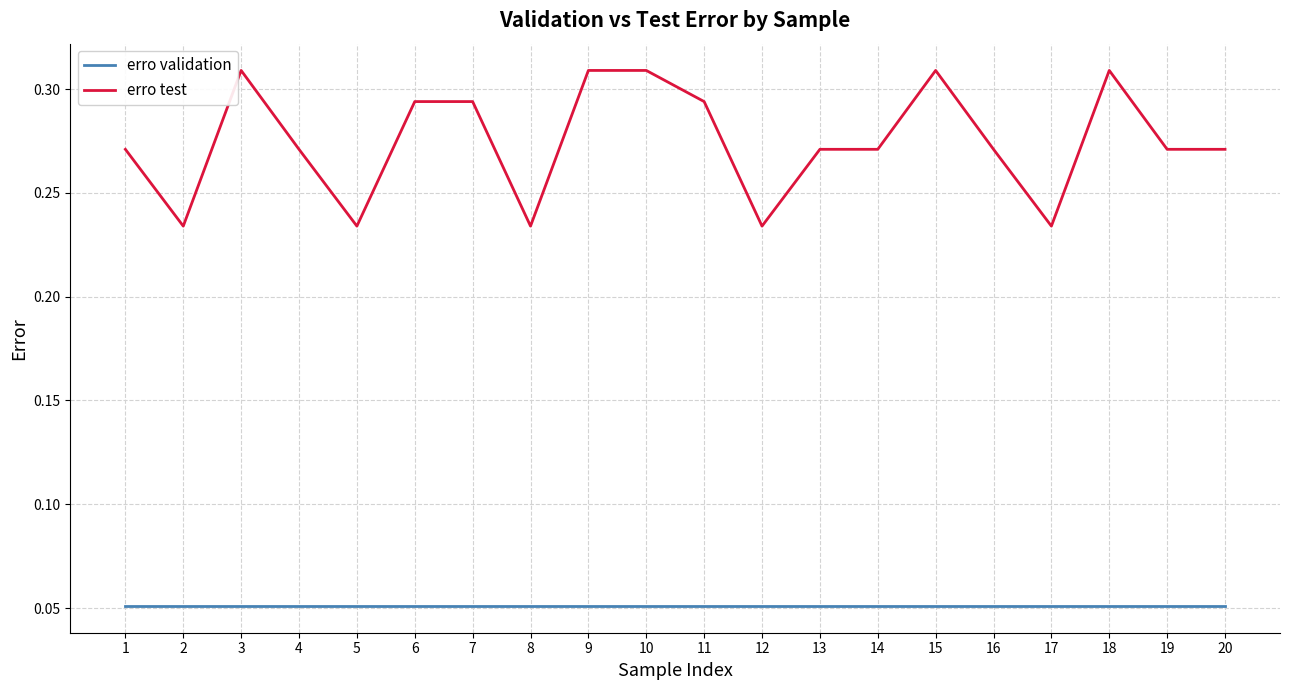

Which series has the largest total across all categories?

erro test